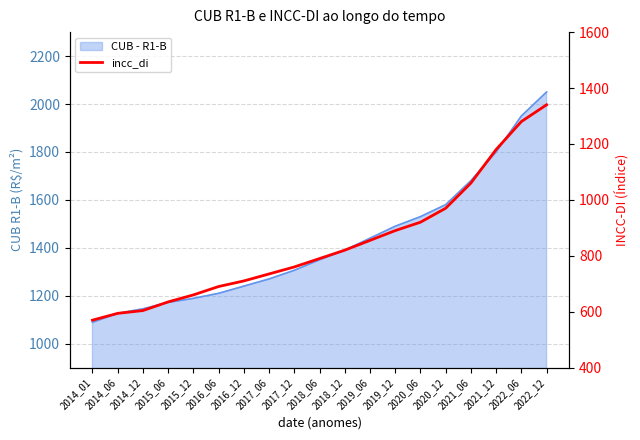

Read the value at 2019_12.

890.0